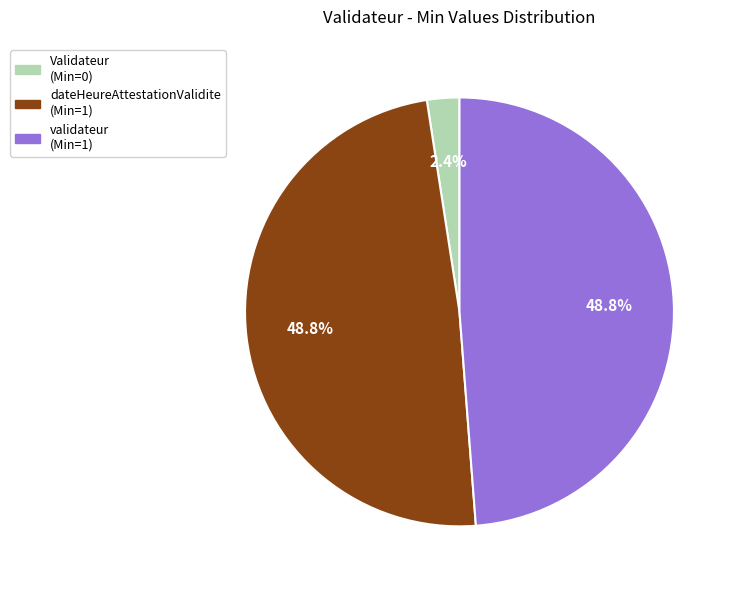

Does any single category account for the majority?

No